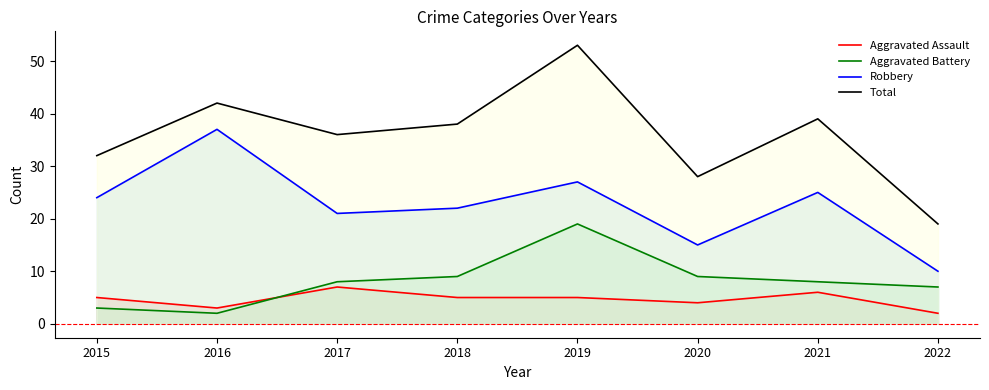

Reading right to left, what are all the values shown in this chart?

Aggravated Assault: 2	6	4	5	5	7	3	5
Aggravated Battery: 7	8	9	19	9	8	2	3
Robbery: 10	25	15	27	22	21	37	24
Total: 19	39	28	53	38	36	42	32